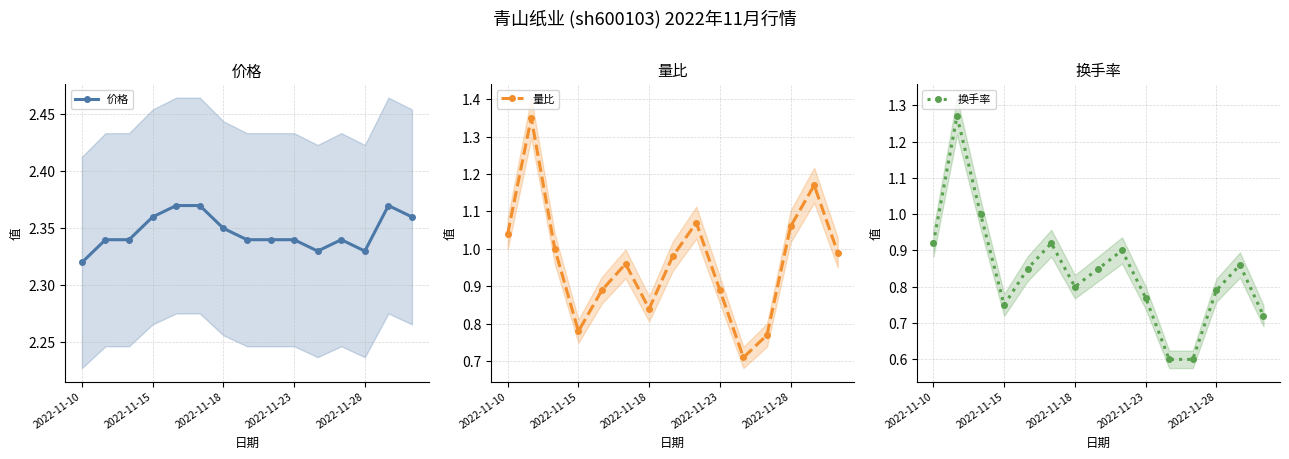

Which series has the widest spread of values?

换手率